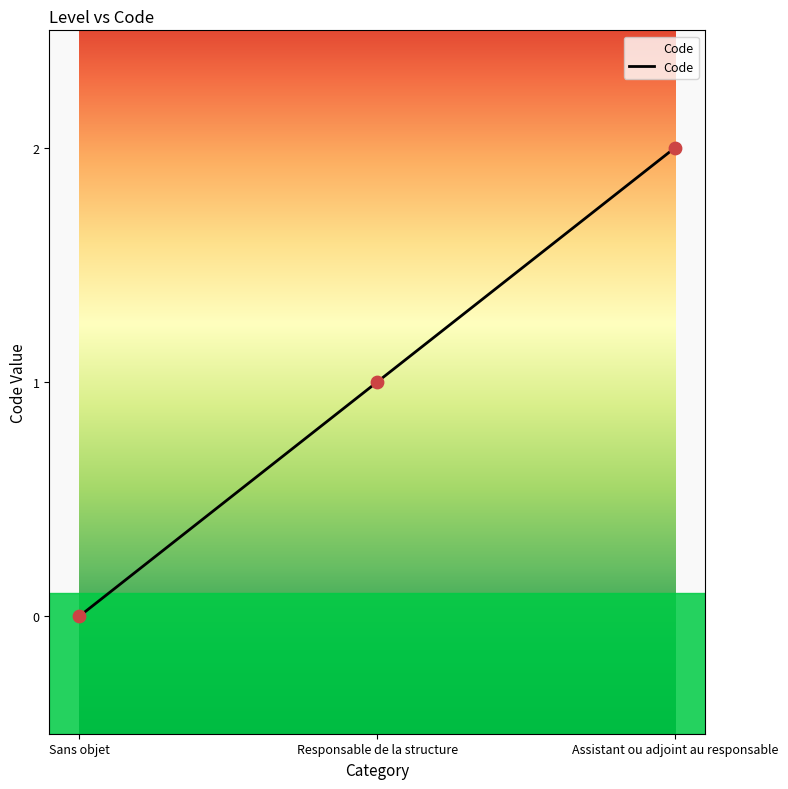

What is the change in value from Sans objet to Assistant ou adjoint au responsable?

+2